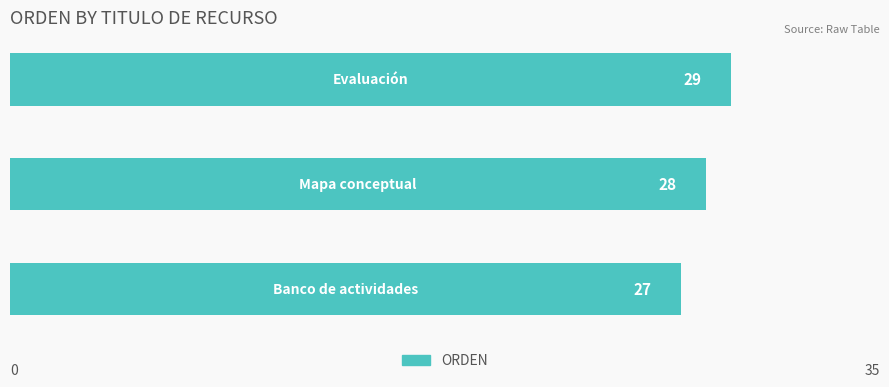

How many categories are shown in the chart?

3